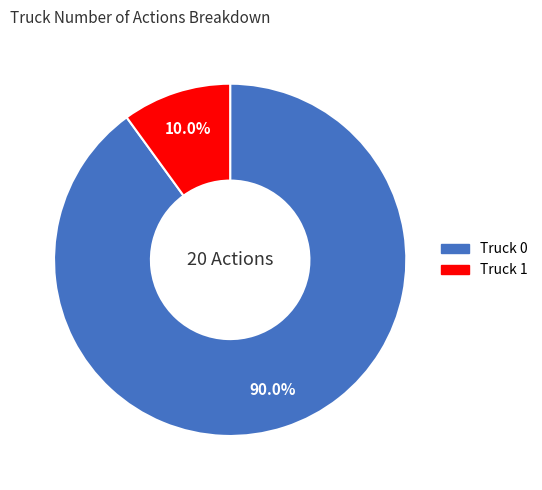

To the nearest percent, what percentage of the pie is Truck 0?

90%